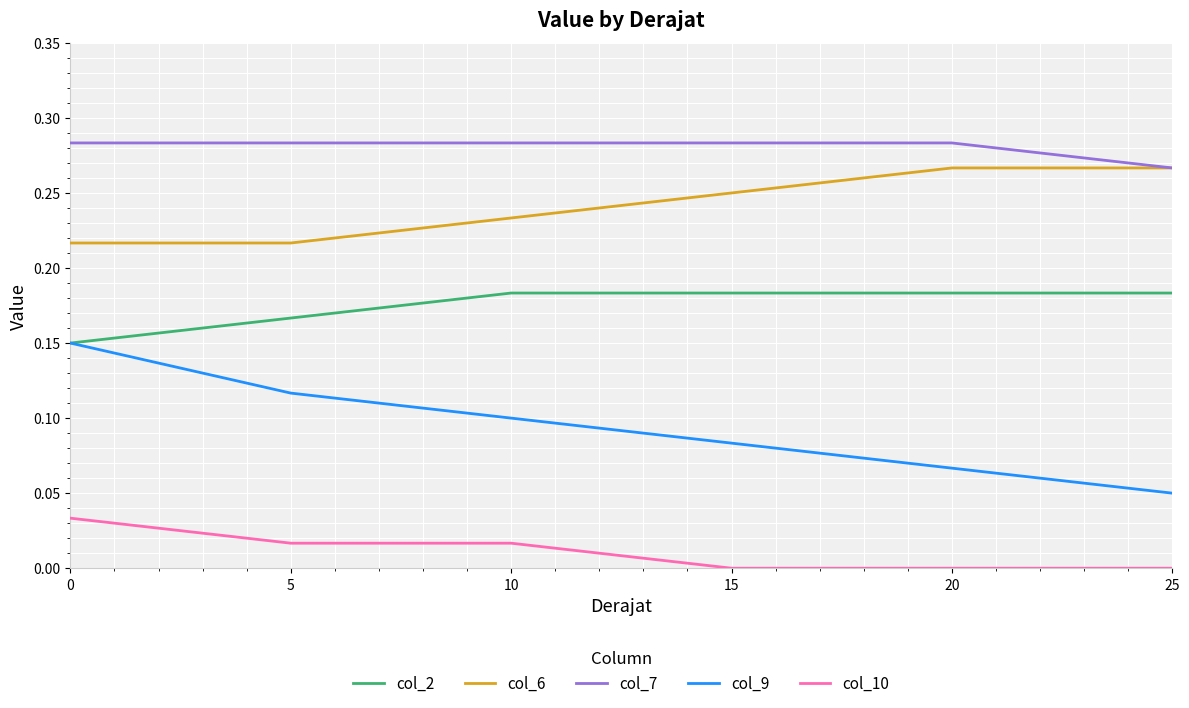

What is the total value across all series at 20?

0.8